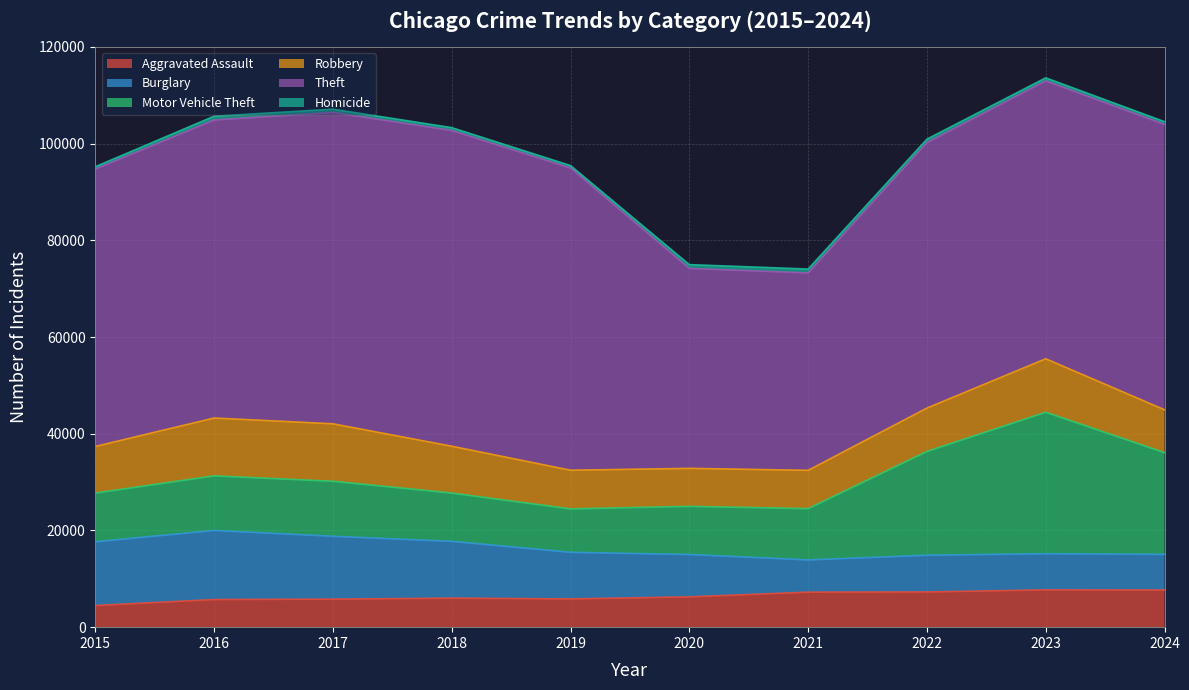

What is the total value across all series at 2017?

107112